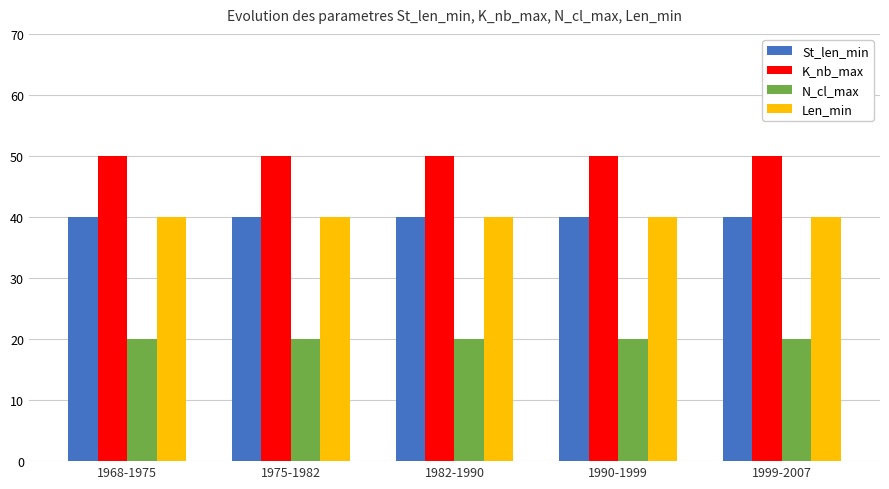

The value of St_len_min at 1982-1990 is 40. True or false?

True